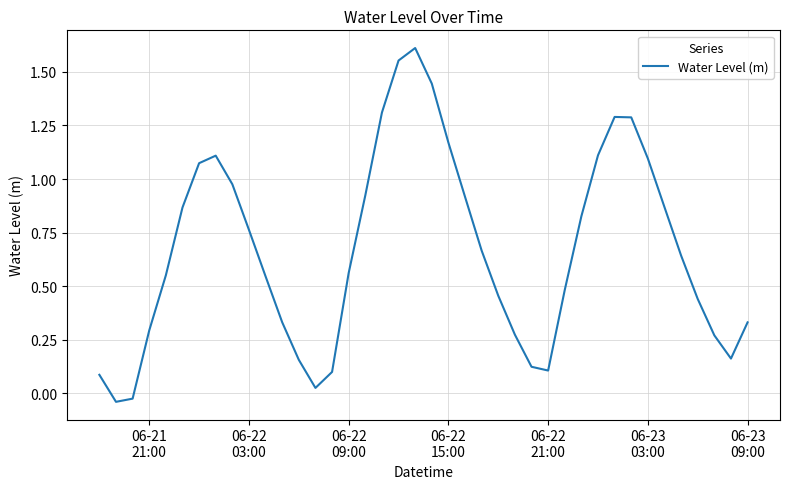

What is the difference between the maximum and minimum values?

1.7